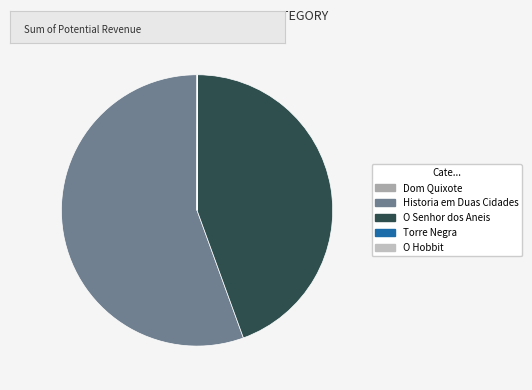

To the nearest percent, what portion does Historia em Duas Cidades represent?

56%